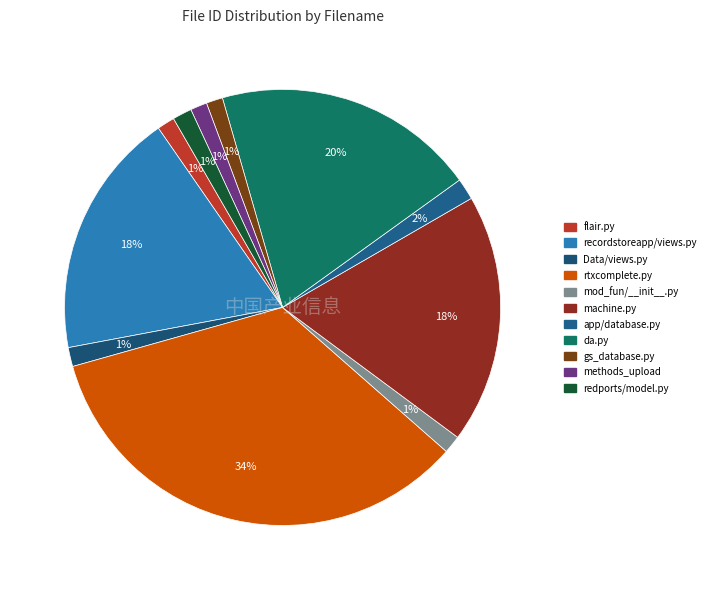

What percentage is the mod_fun/__init__.py slice, to the nearest percent?

1%